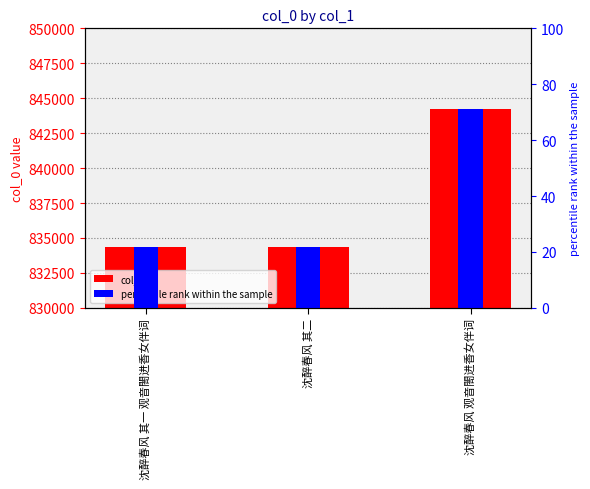

How many data points in col_0 are above 834322?

1